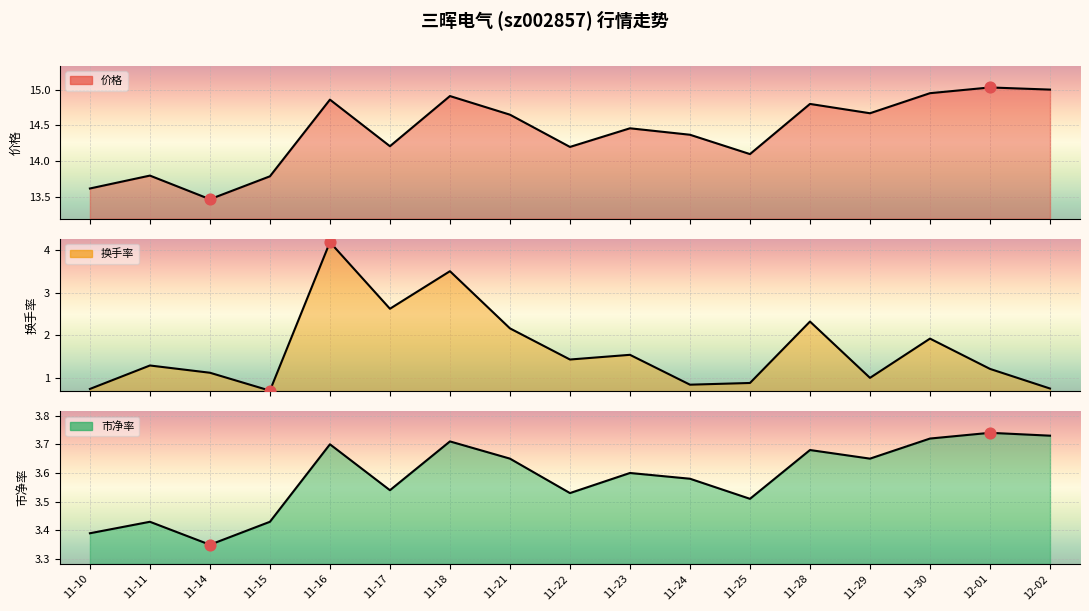

Is the value of 价格 at 11-21 greater than the value of 换手率 at 11-30?

Yes